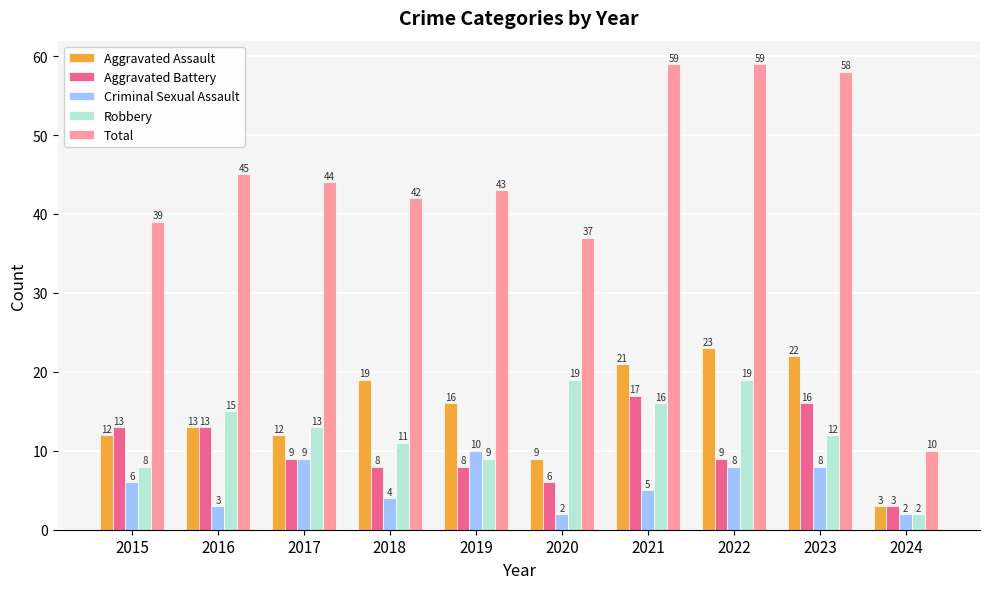

Where does the Robbery series first go above 13?

2016